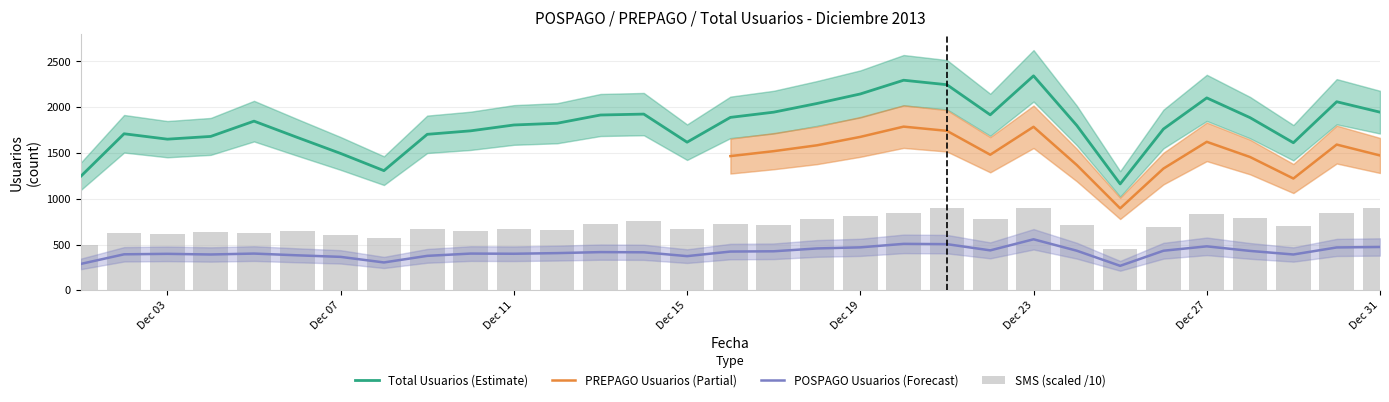

At which label does POSPAGO Usuarios first exceed 415?

2013-12-13